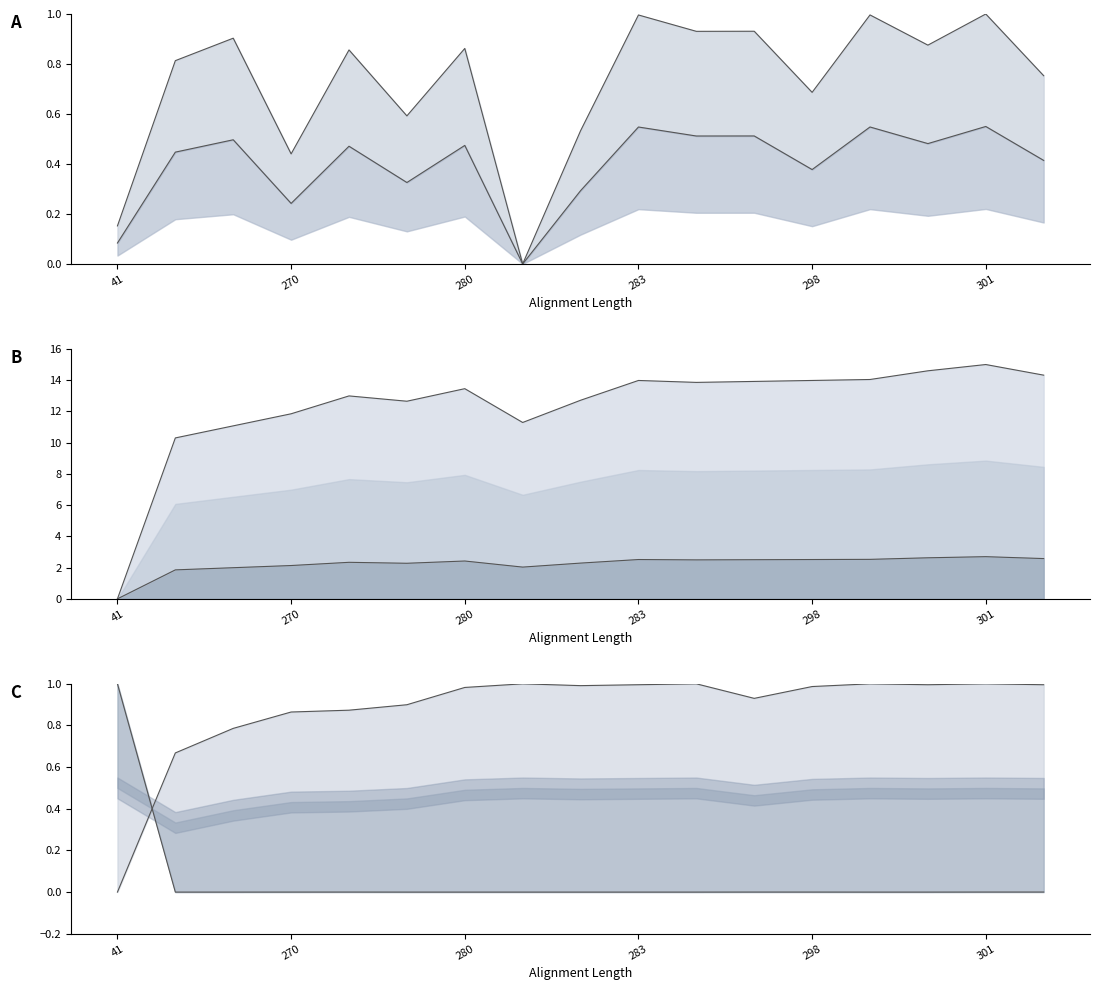

True or false: col_11 and col_8 cross at least once.

True